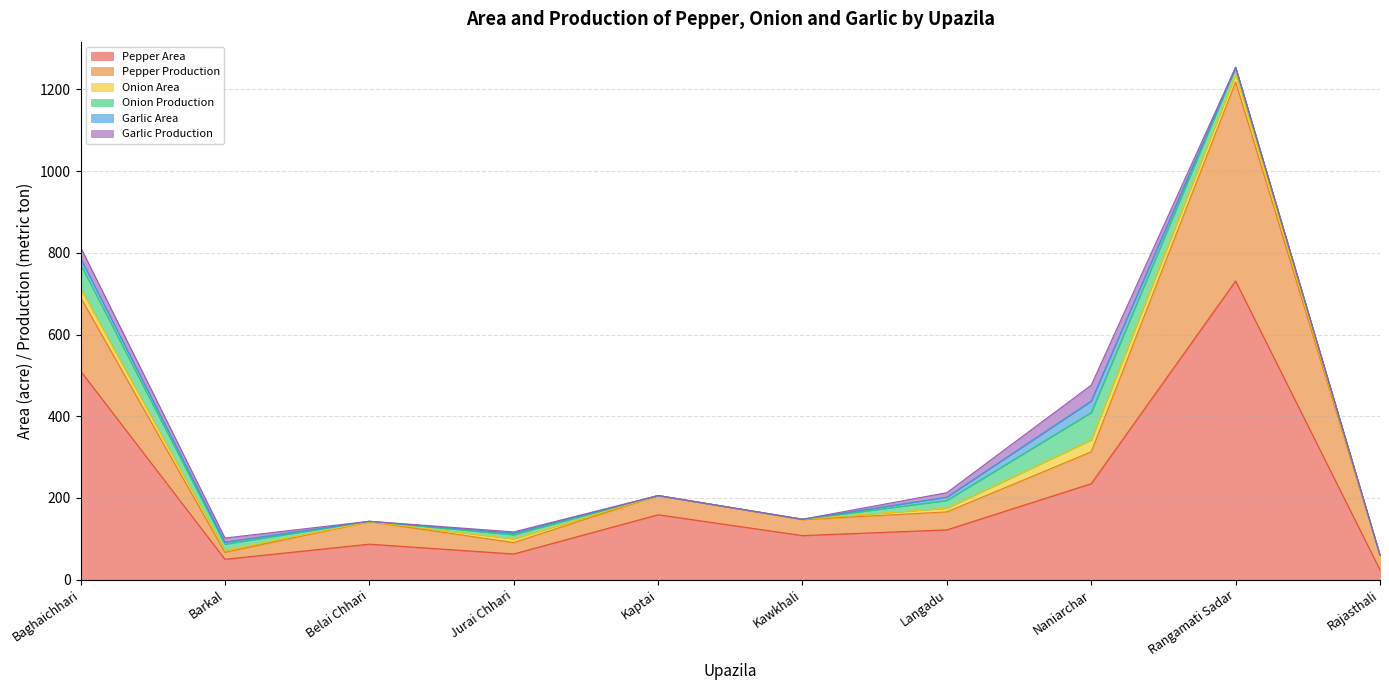

What is the highest value of the Onion Production series?

67